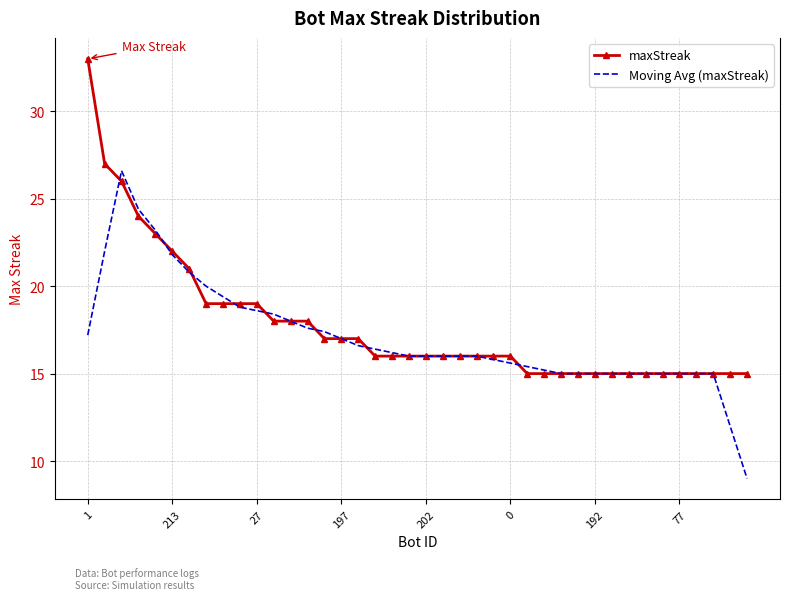

Which series has the widest spread of values?

maxStreak